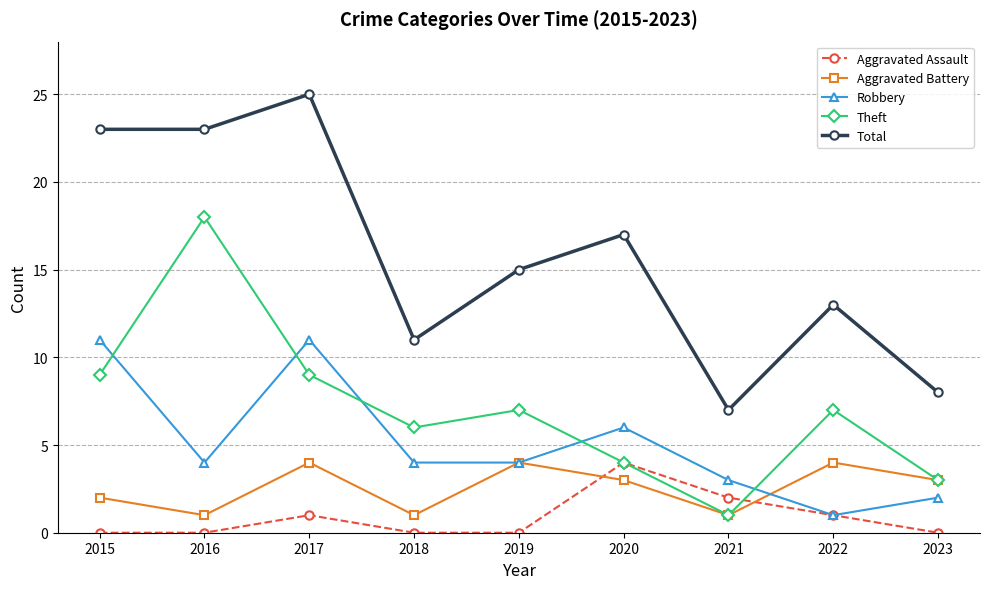

True or false: Theft and Robbery cross at least once.

True